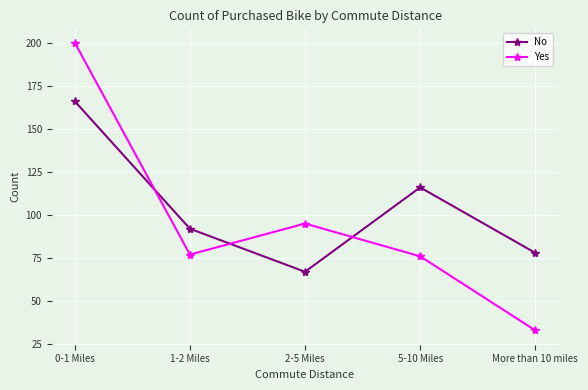

True or false: No has a value of 78 at More than 10 miles.

True